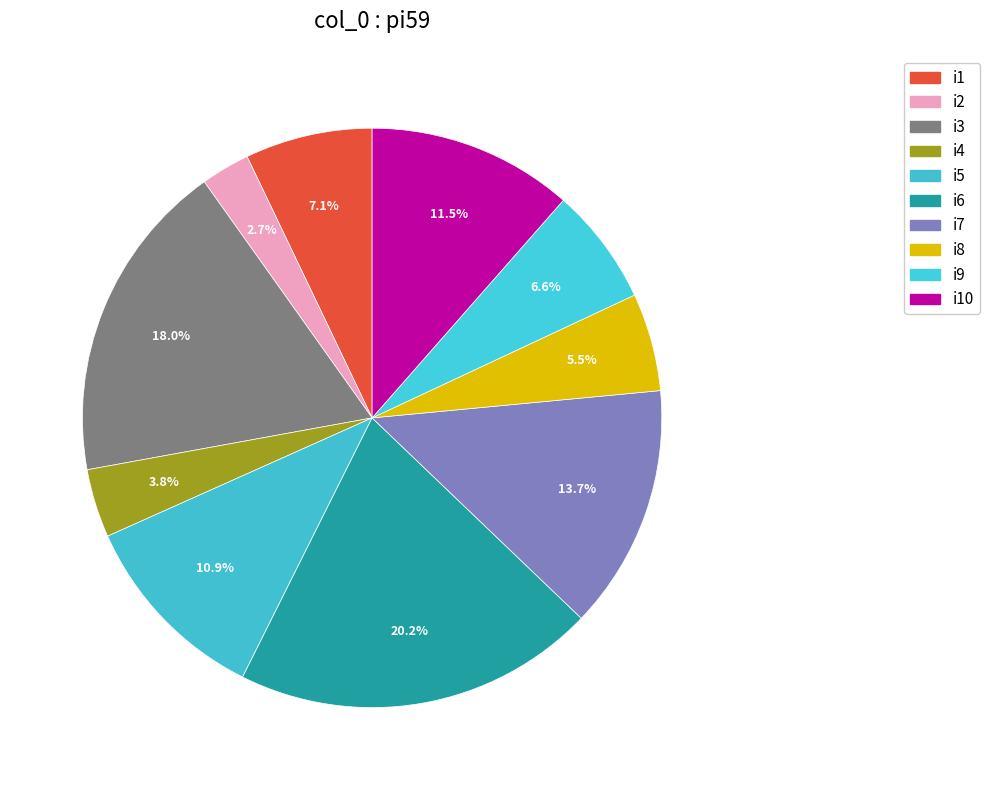

What is the smallest slice in the pie chart?

i2